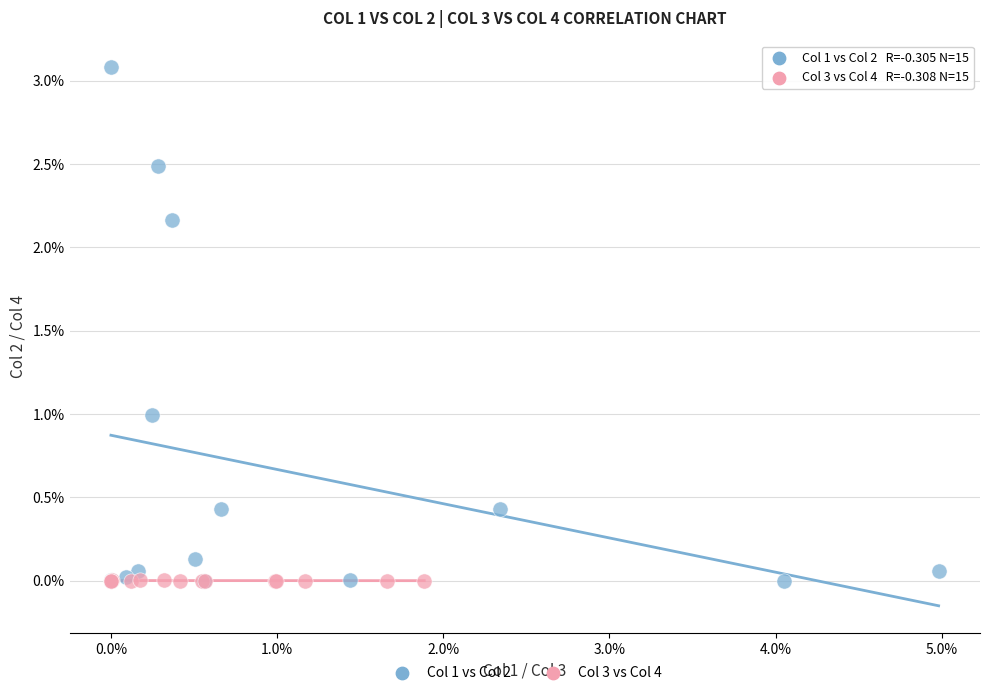

What are all the series names shown in the legend?

Col 1 vs Col 2, Col 3 vs Col 4